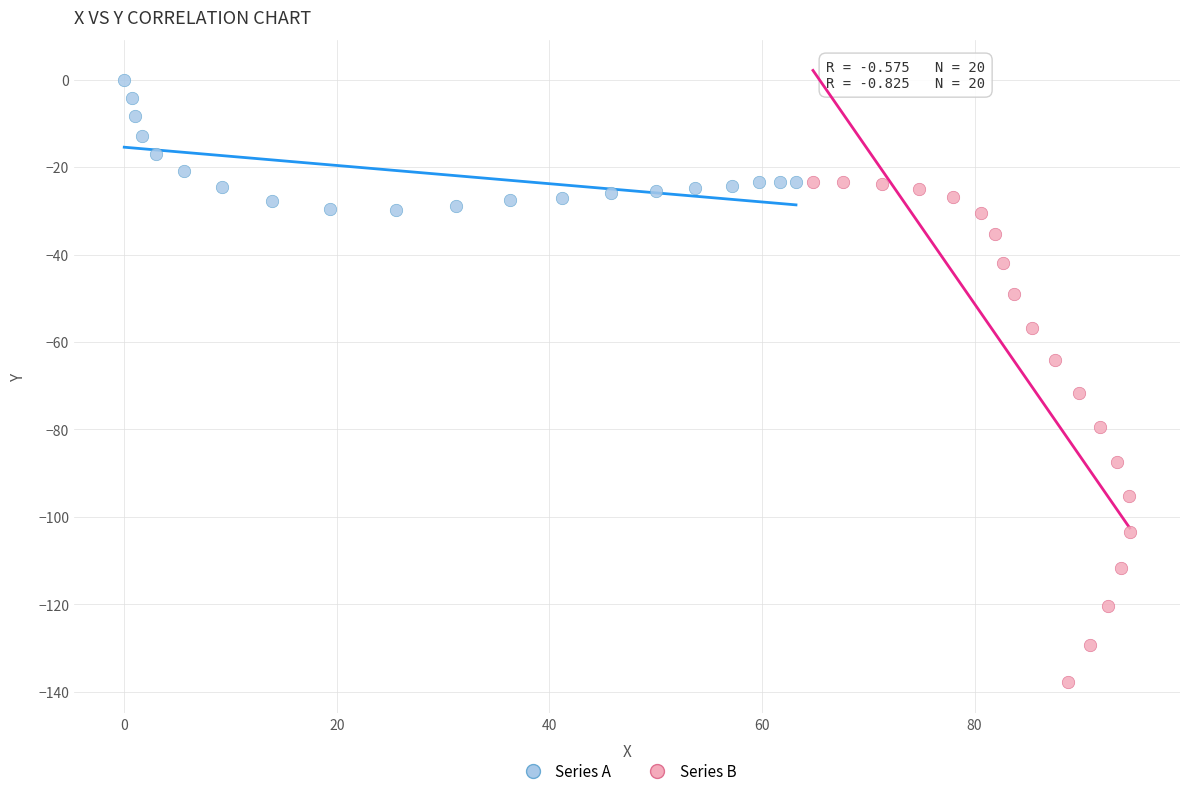

What are all the series names shown in the legend?

Series A, Series B